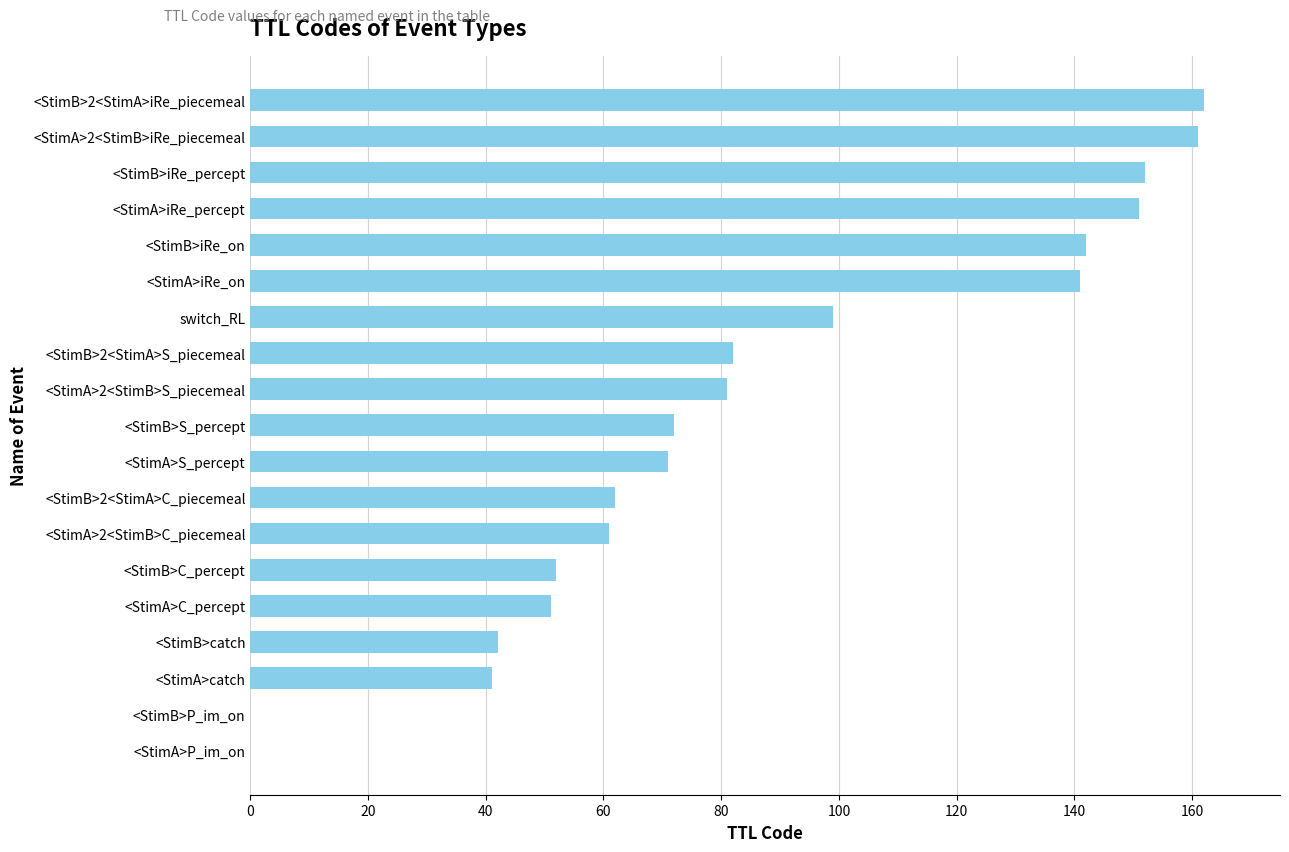

Reading top to bottom, transcribe all the data shown in this chart.

<StimB>2<StimA>iRe_piecemeal=162	<StimA>2<StimB>iRe_piecemeal=161	<StimB>iRe_percept=152	<StimA>iRe_percept=151	<StimB>iRe_on=142	<StimA>iRe_on=141	switch_RL=99	<StimB>2<StimA>S_piecemeal=82	<StimA>2<StimB>S_piecemeal=81	<StimB>S_percept=72	<StimA>S_percept=71	<StimB>2<StimA>C_piecemeal=62	<StimA>2<StimB>C_piecemeal=61	<StimB>C_percept=52	<StimA>C_percept=51	<StimB>catch=42	<StimA>catch=41	<StimB>P_im_on=0	<StimA>P_im_on=0